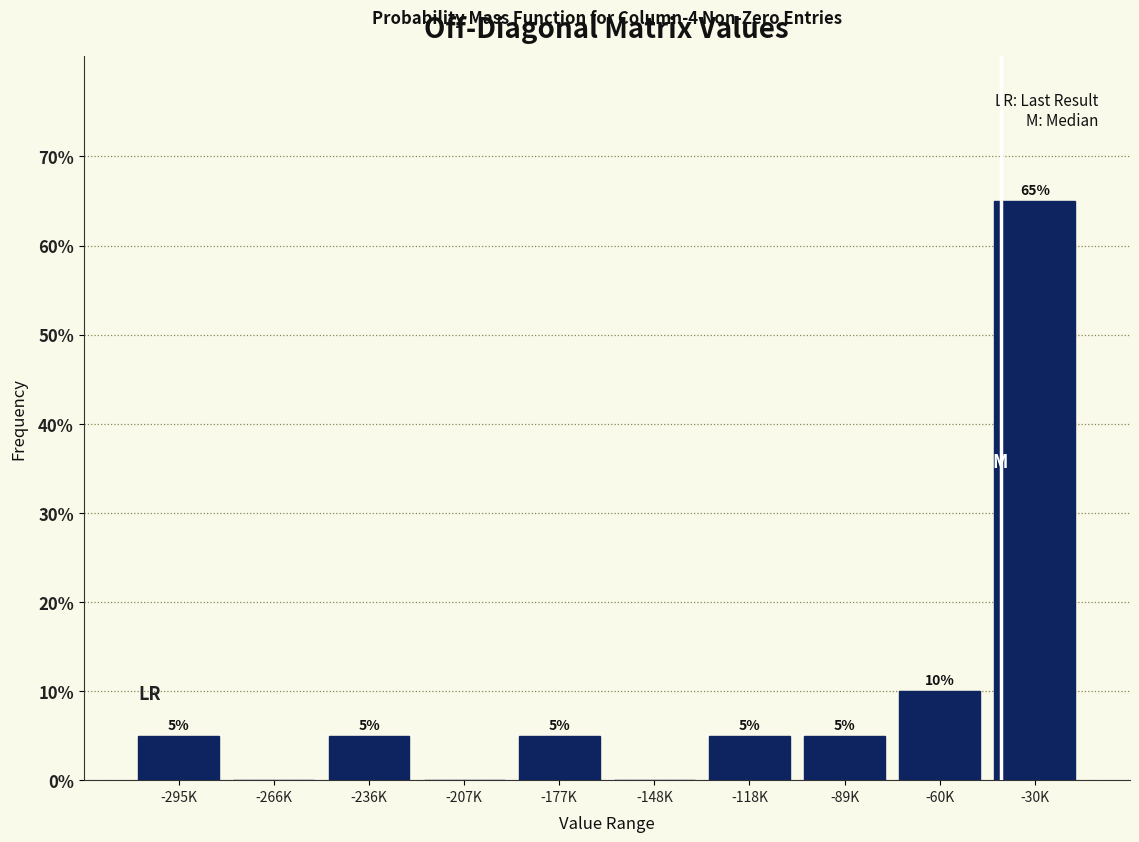

Reading left to right, transcribe all the data shown in this chart.

-295K=5	-266K=0	-236K=5	-207K=0	-177K=5	-148K=0	-118K=5	-89K=5	-60K=10	-30K=65